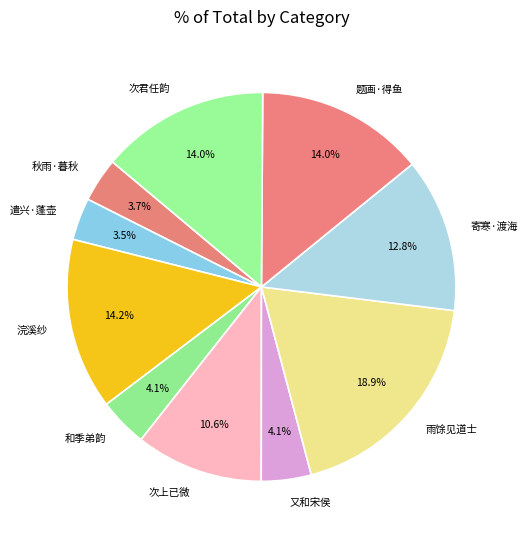

Combined, what portion of the pie is 遣兴·蓬壶 and 秋雨·暮秋?

7.2%